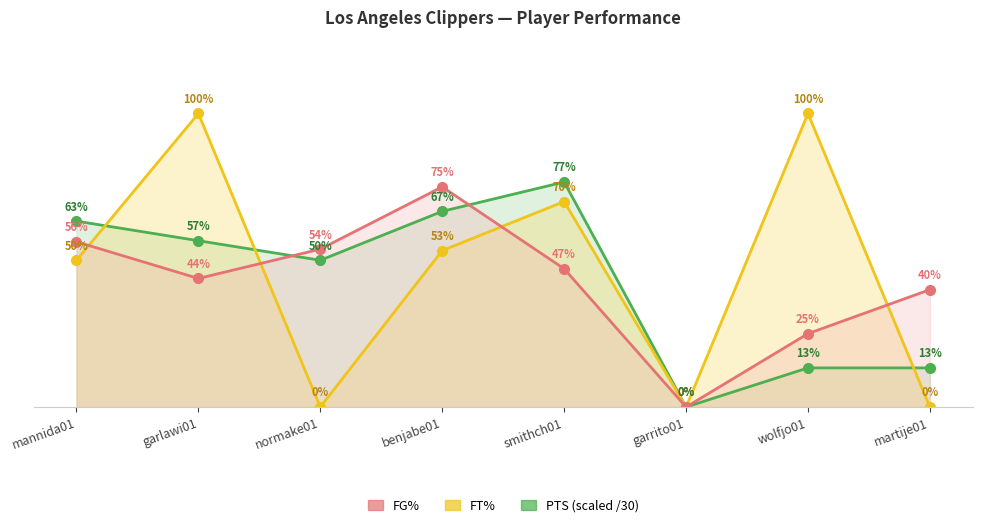

How many FG% values are between 0 and 1?

8